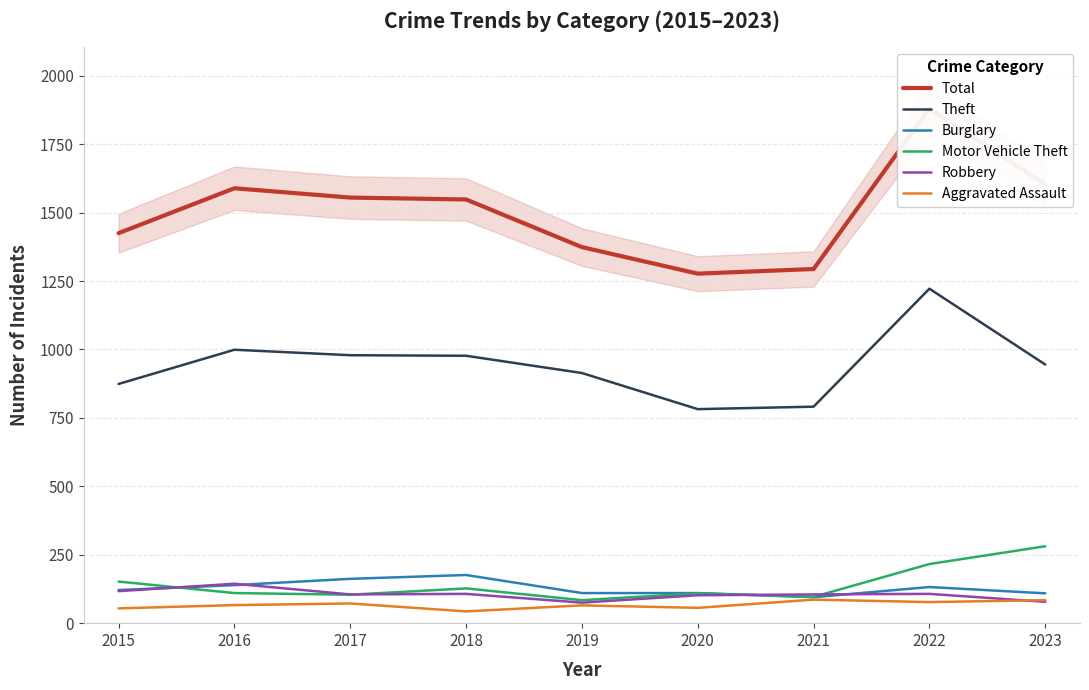

Which series has the largest total across all categories?

Total